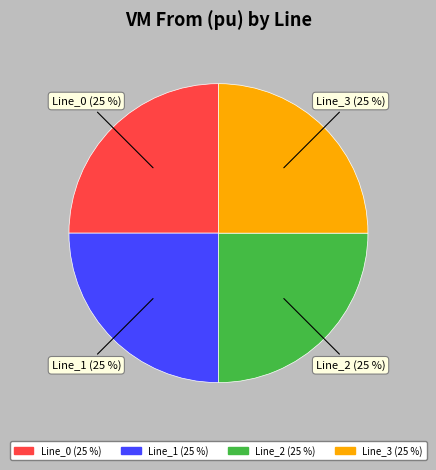

How many segments does this pie chart have?

4